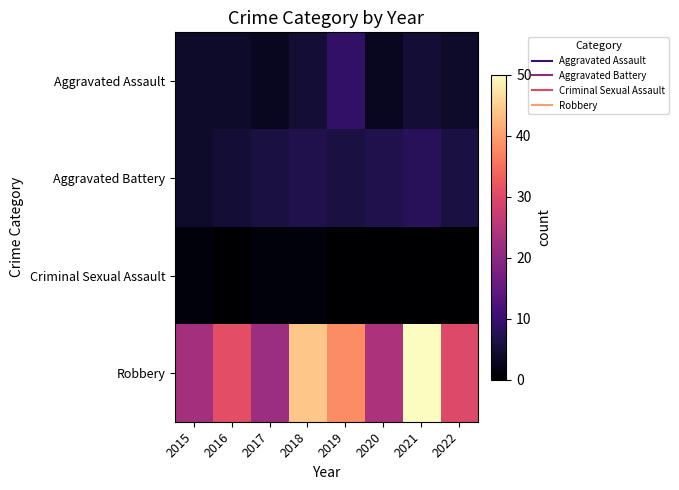

At which category does the chart reach its peak across all series?

2021